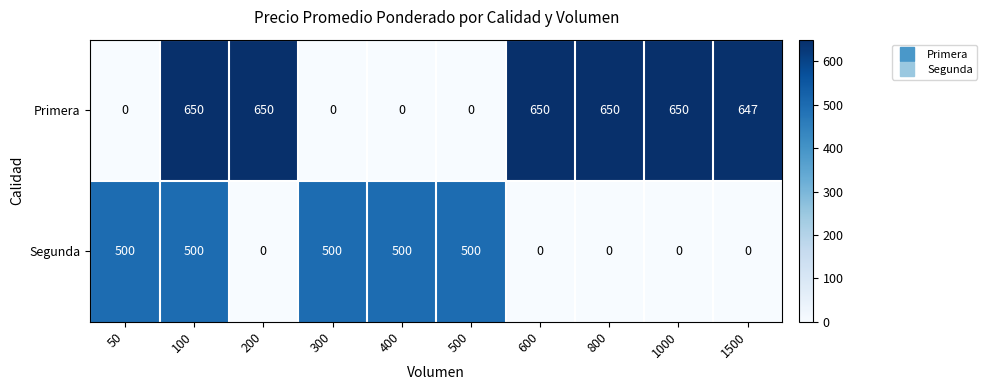

Which series has the widest spread of values?

Primera